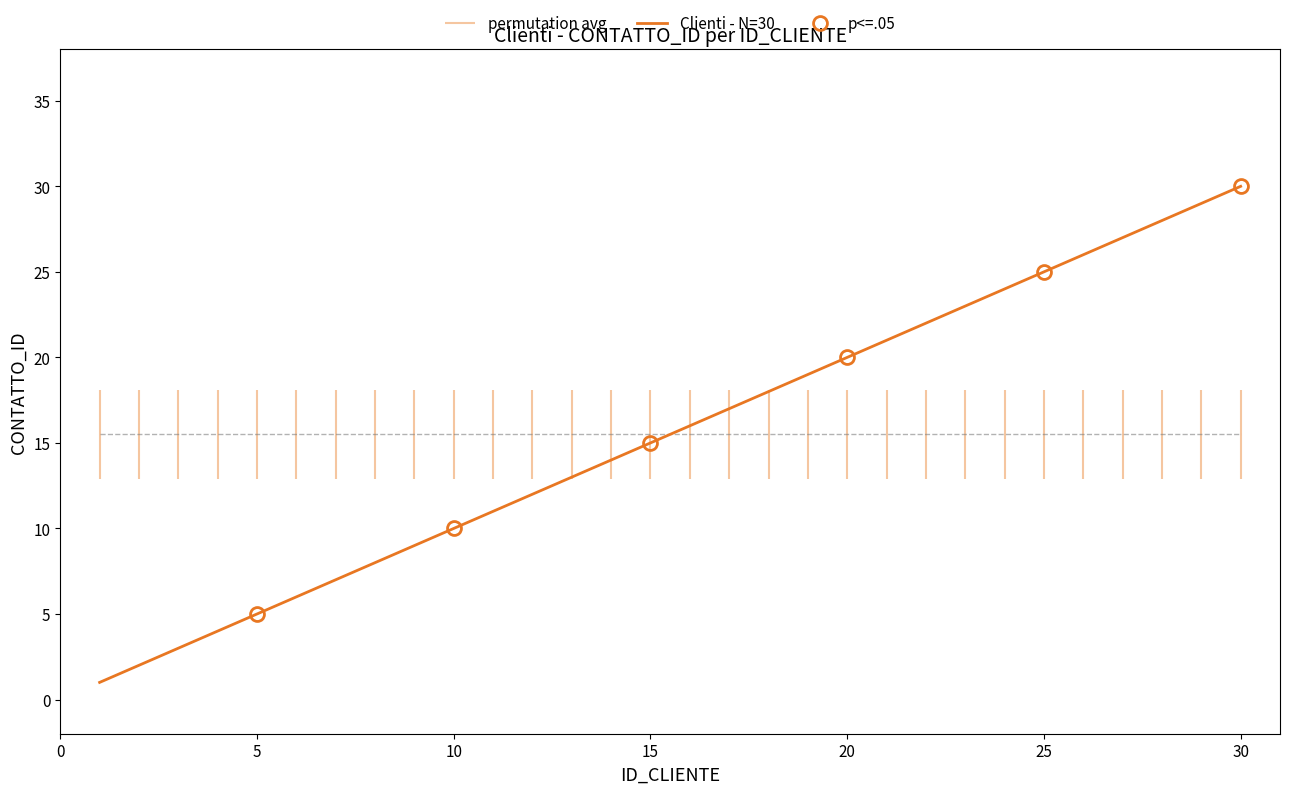

List the labels in order of value, largest first.

30, 29, 28, 27, 26, 25, 24, 23, 22, 21, 20, 19, 18, 17, 16, 15, 14, 13, 12, 11, 10, 9, 8, 7, 6, 5, 4, 3, 2, 1